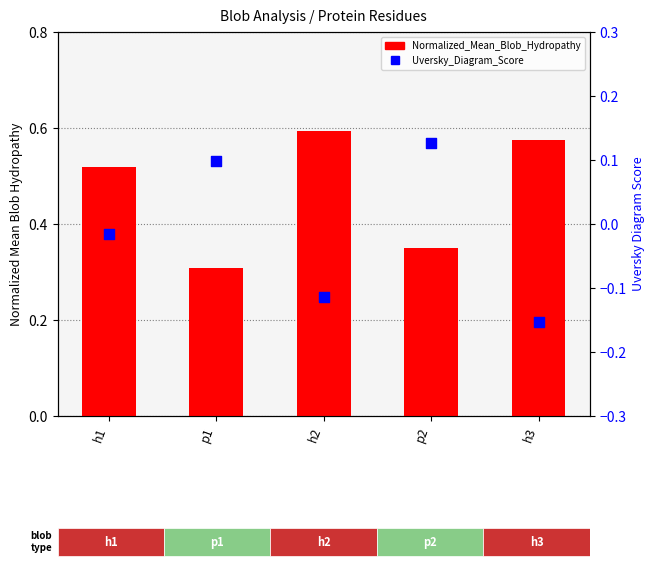

Which series has the largest total across all categories?

Normalized_Mean_Blob_Hydropathy